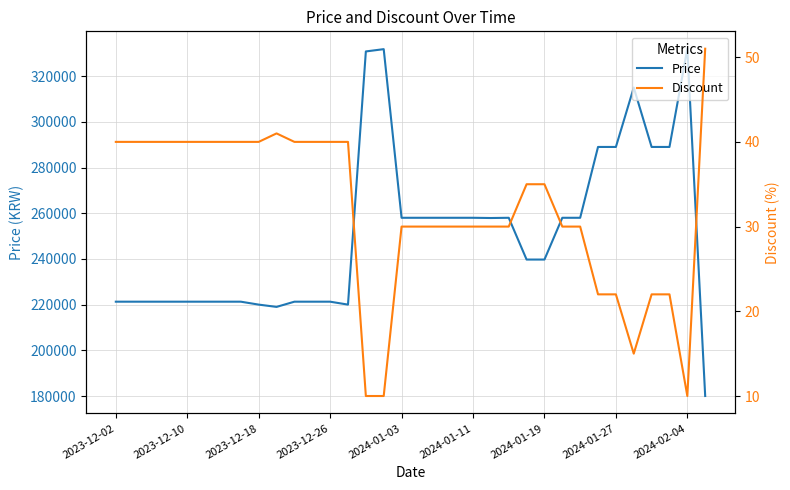

Is it true that Price equals 331800 at 15?

True